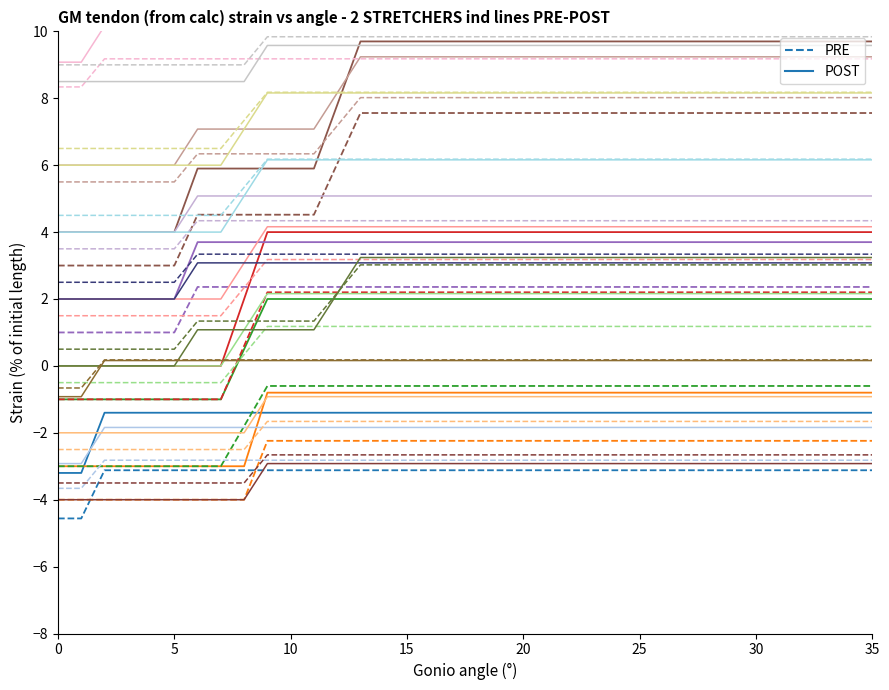

Rank the series by their maximum value, from highest to lowest.

POST, PRE